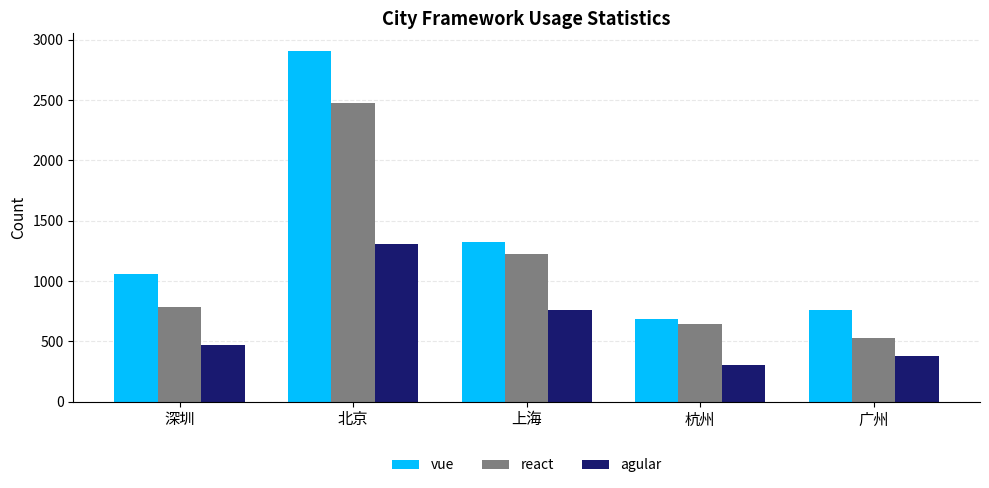

Reading right to left, what are all the values shown in this chart?

vue: 广州=764	杭州=689	上海=1326	北京=2908	深圳=1059
react: 广州=526	杭州=644	上海=1223	北京=2472	深圳=783
agular: 广州=380	杭州=301	上海=761	北京=1305	深圳=473